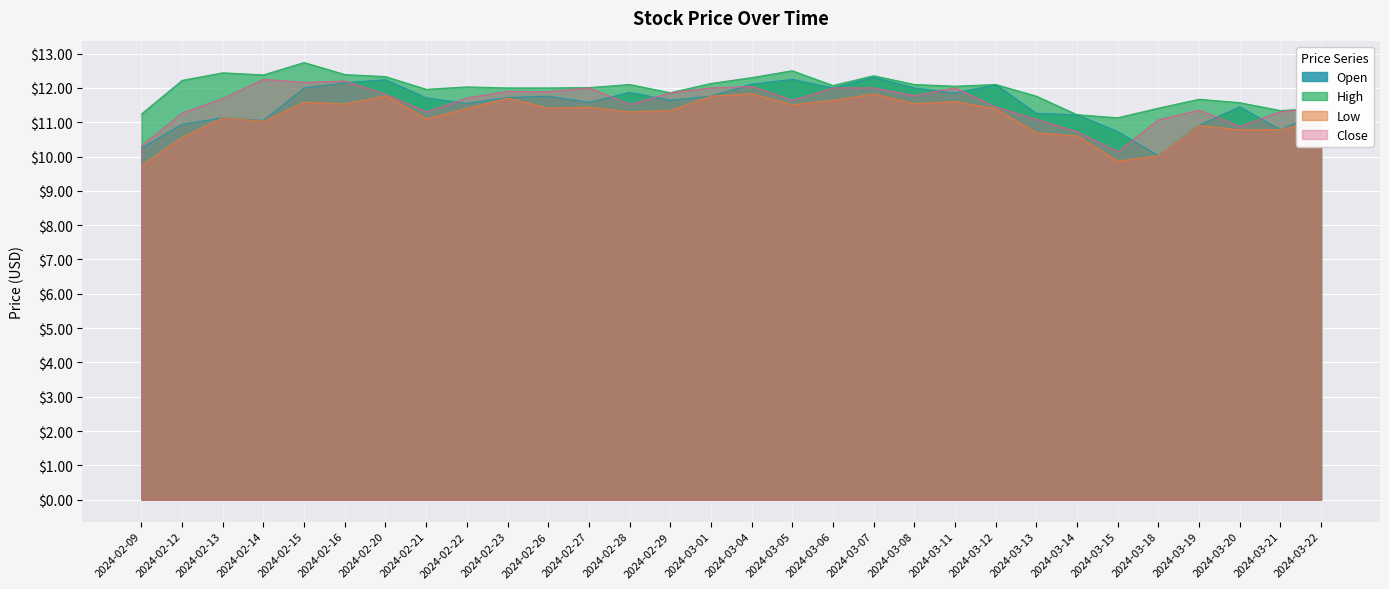

Rank the series by their maximum value, from highest to lowest.

High, Open, Close, Low